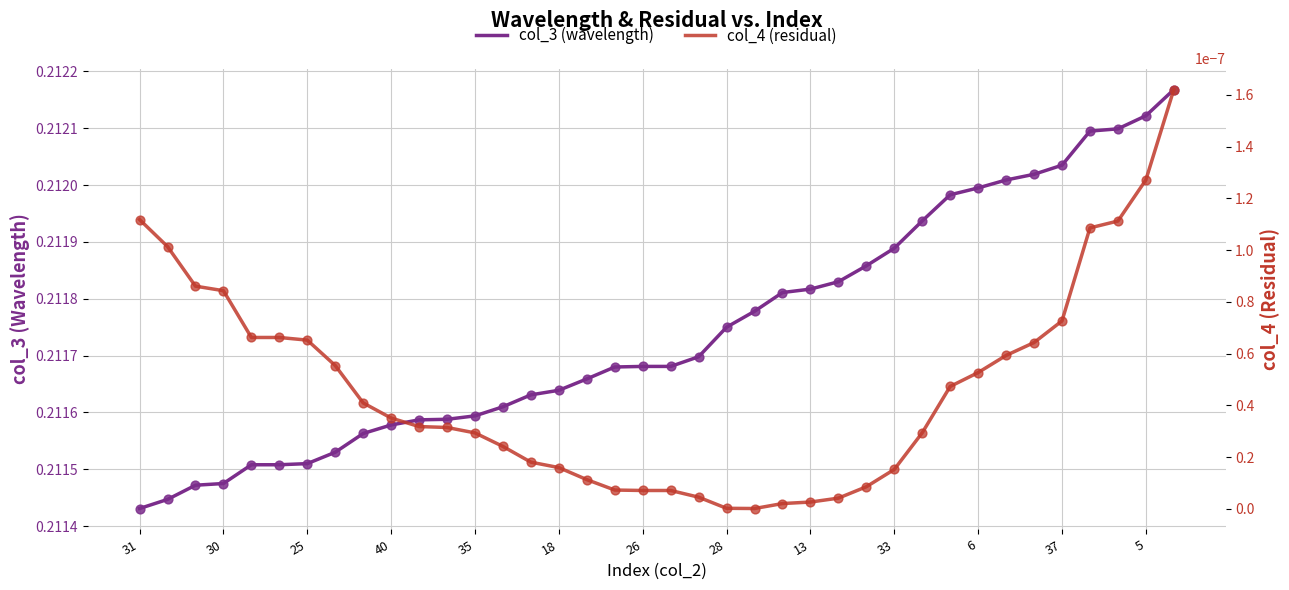

Which series reaches the maximum Y coordinate?

col_3 (wavelength)